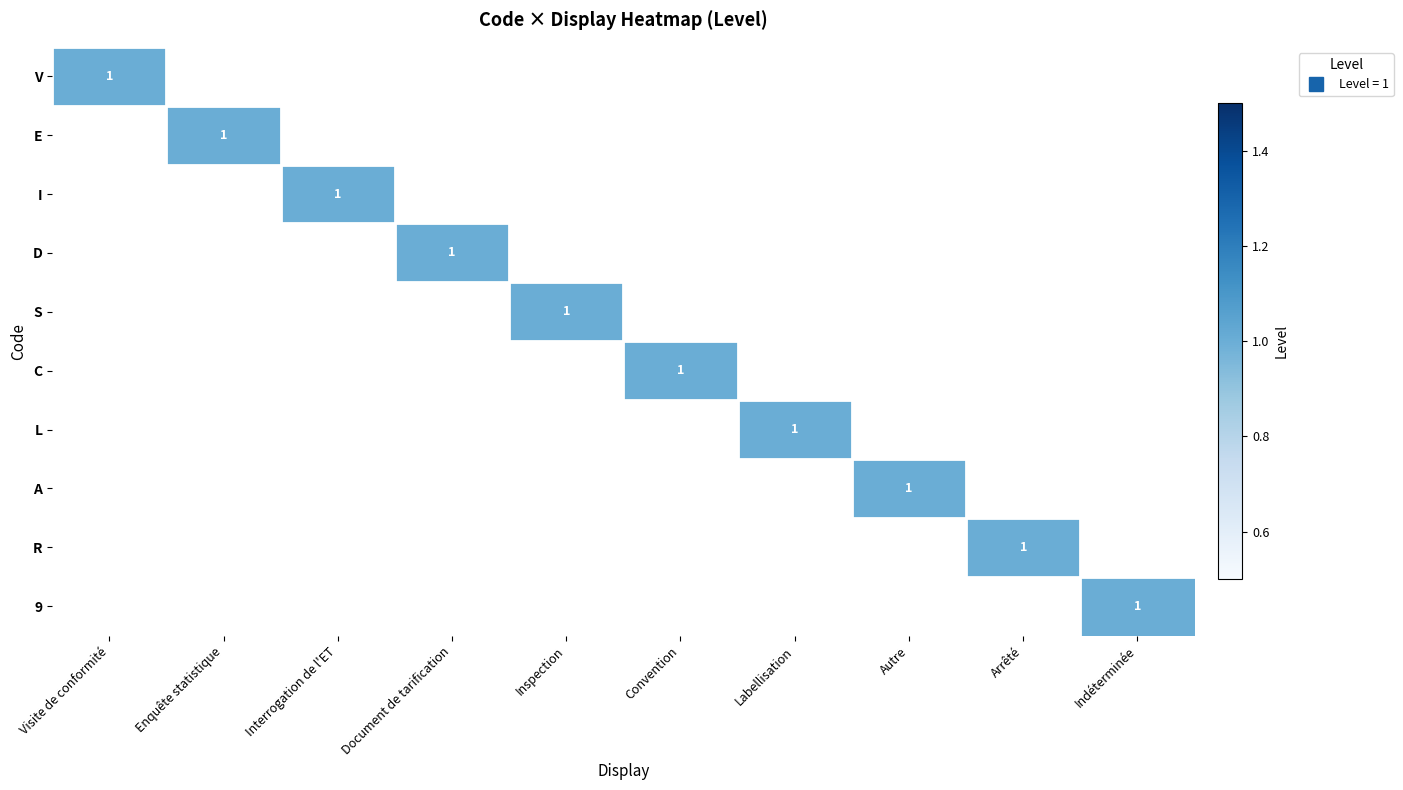

How many data points does each series have?

10